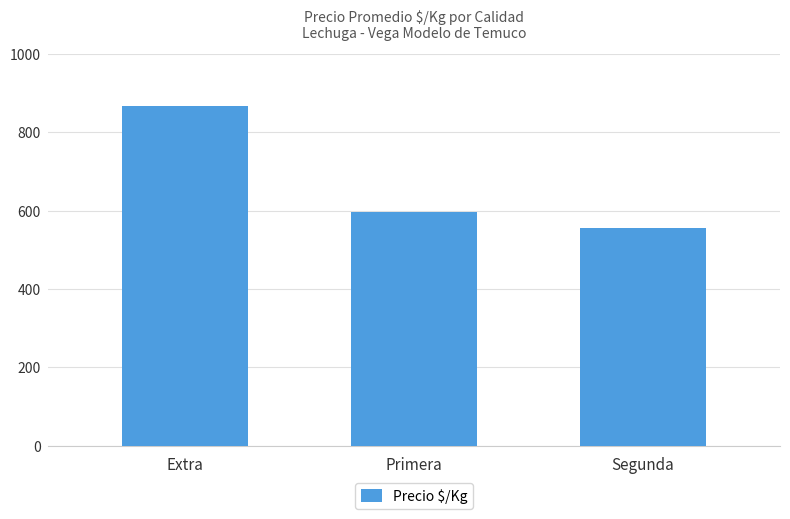

Which has a higher value, Primera or Segunda?

Primera